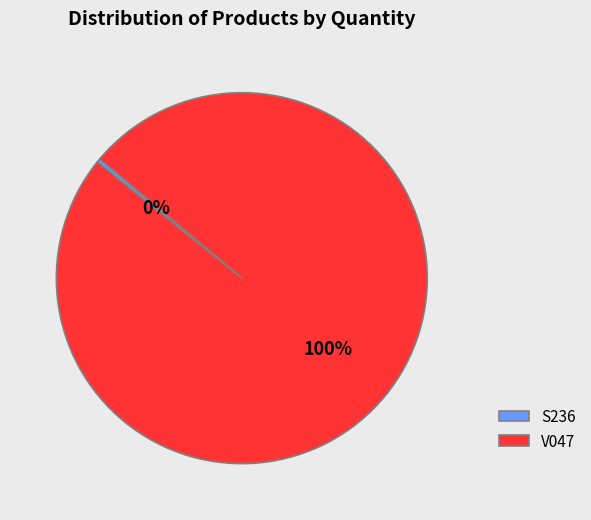

Is it true that S236 is 8% of the pie?

False